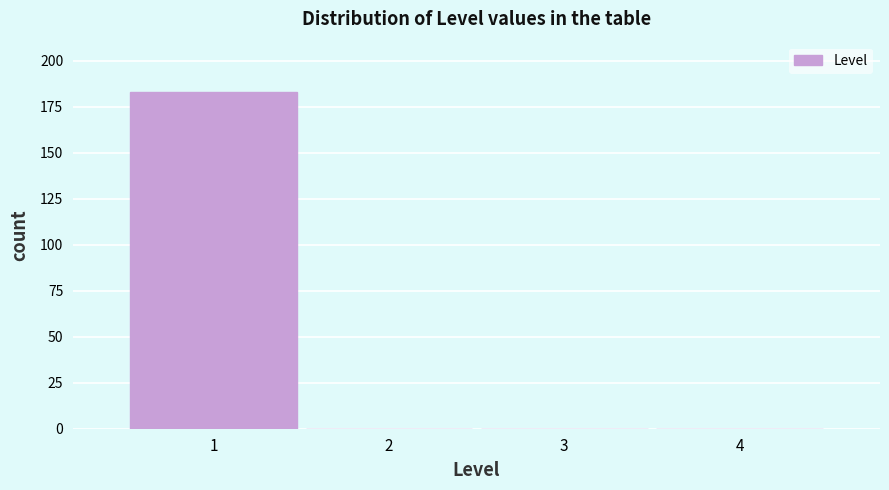

Reading left to right, transcribe this chart: for each bar, give the range it covers on the x-axis and its height. The values are not printed on the chart, so give them approximately, as read against the axis.

0.5 to 1.5: 185
1.5 to 2.5: 0
2.5 to 3.5: 0
3.5 to 4.5: 0